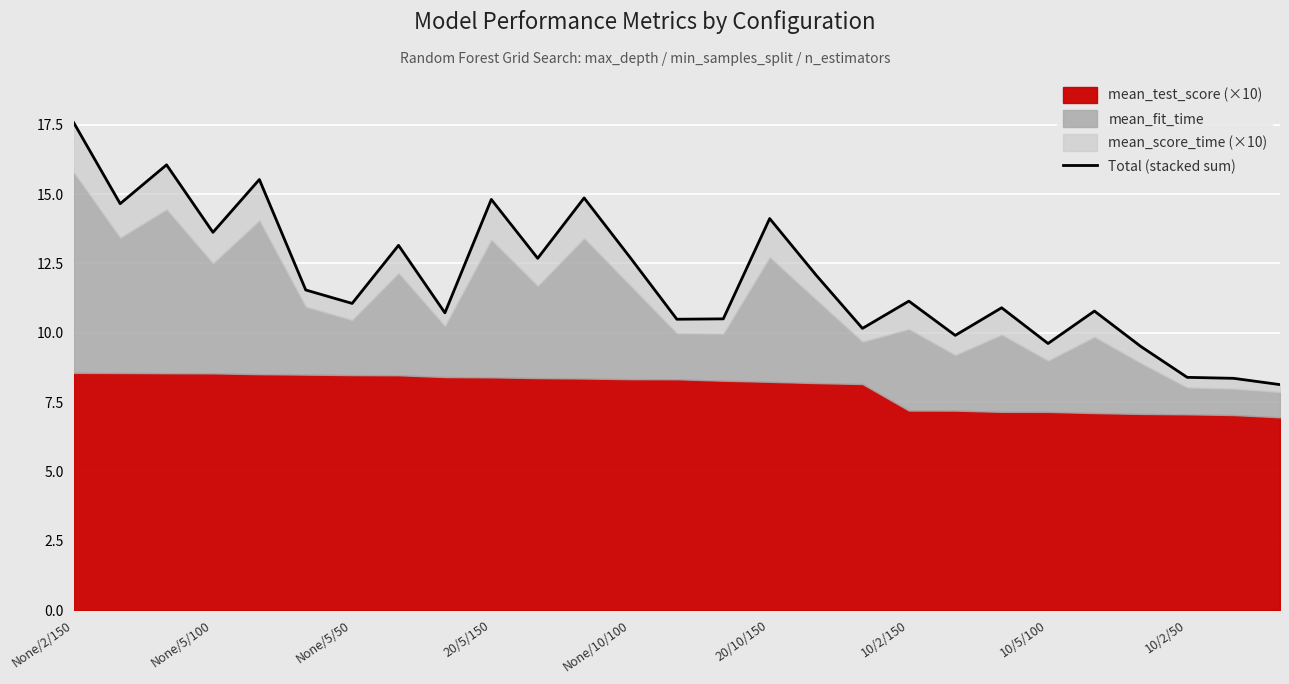

What is the minimum value shown in the chart?

8.1